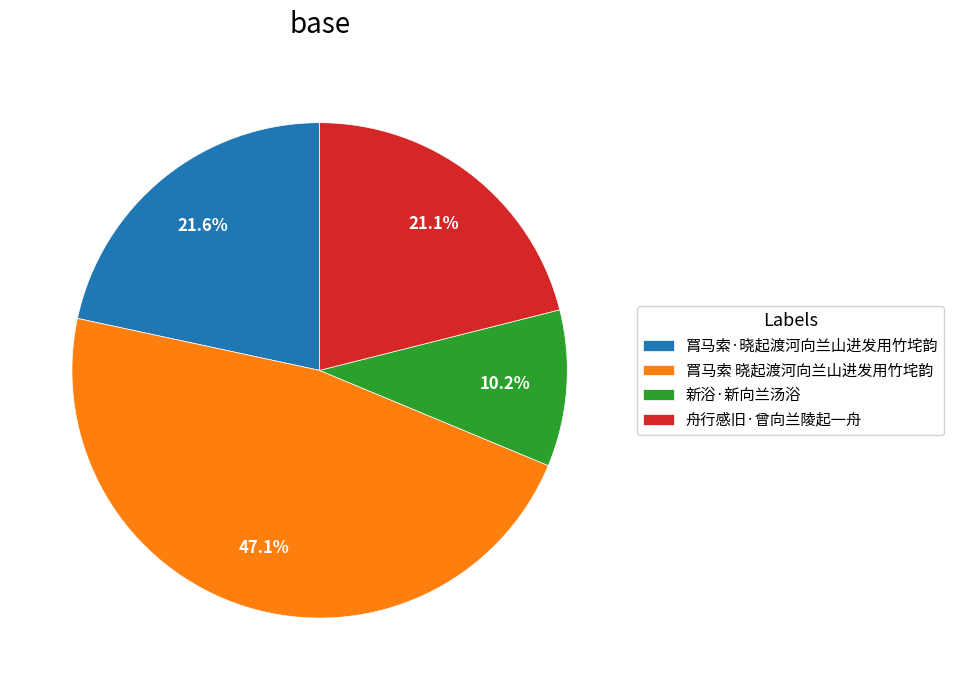

Count the number of slices in the pie.

4